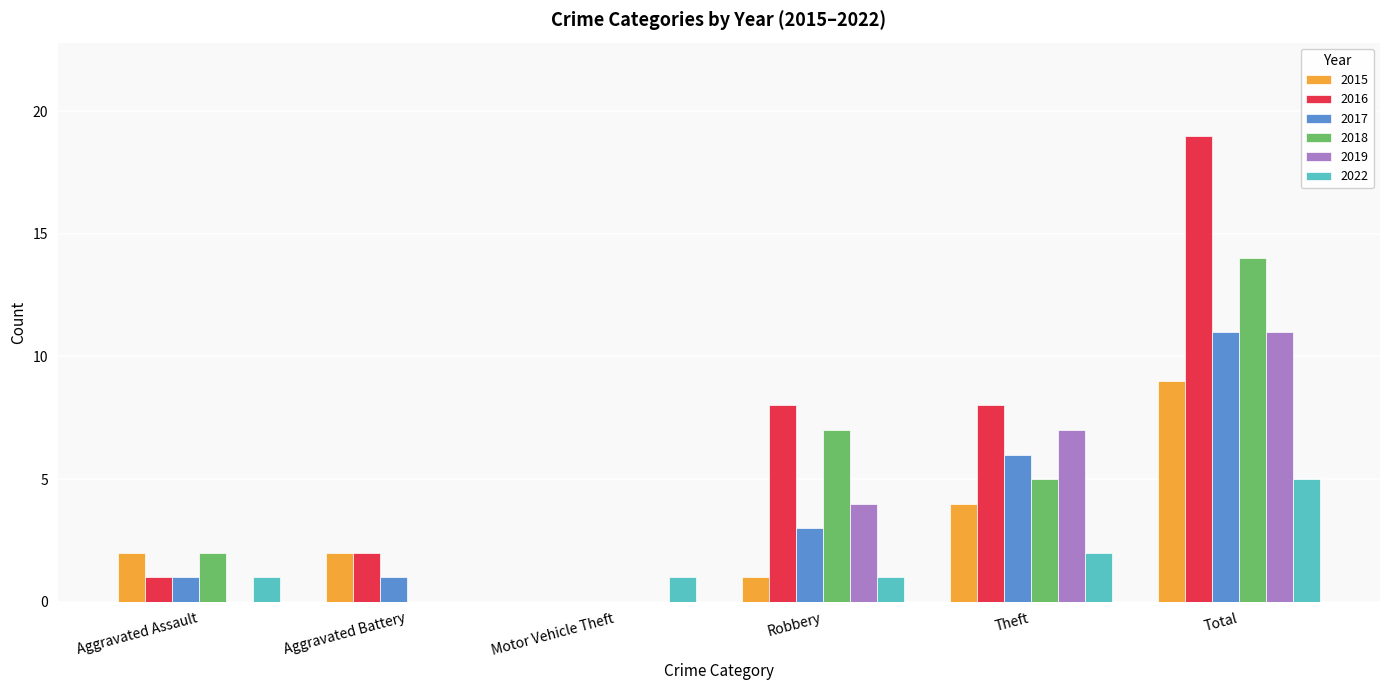

Reading left to right, extract all data points from this chart.

2015: Aggravated Assault=2	Aggravated Battery=2	Motor Vehicle Theft=0	Robbery=1	Theft=4	Total=9
2016: Aggravated Assault=1	Aggravated Battery=2	Motor Vehicle Theft=0	Robbery=8	Theft=8	Total=19
2017: Aggravated Assault=1	Aggravated Battery=1	Motor Vehicle Theft=0	Robbery=3	Theft=6	Total=11
2018: Aggravated Assault=2	Aggravated Battery=0	Motor Vehicle Theft=0	Robbery=7	Theft=5	Total=14
2019: Aggravated Assault=0	Aggravated Battery=0	Motor Vehicle Theft=0	Robbery=4	Theft=7	Total=11
2022: Aggravated Assault=1	Aggravated Battery=0	Motor Vehicle Theft=1	Robbery=1	Theft=2	Total=5